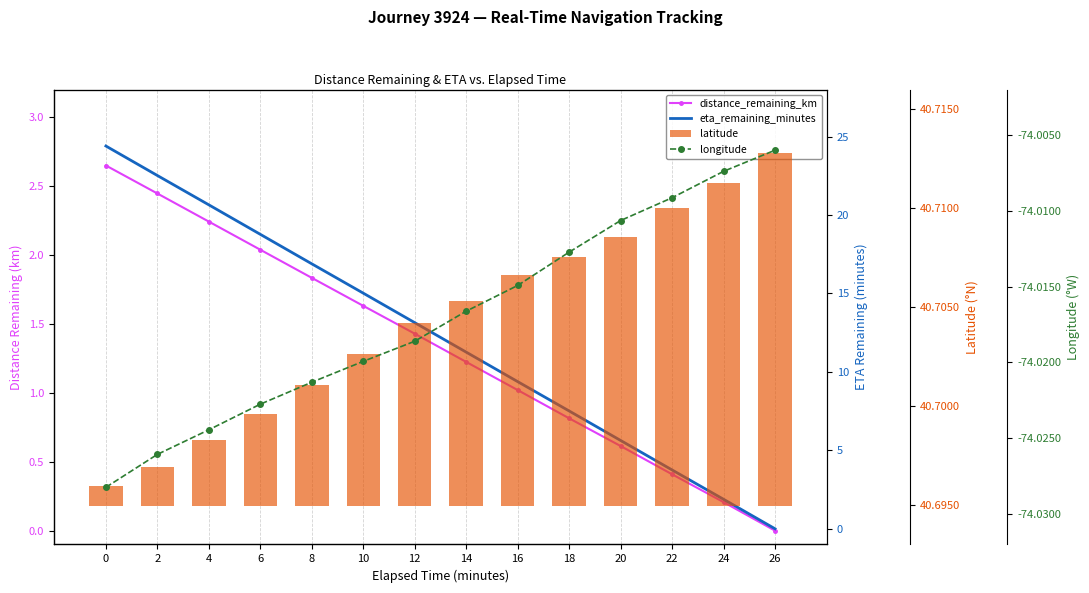

What is the difference between the distance_remaining_km values at 16 and 8?

0.8